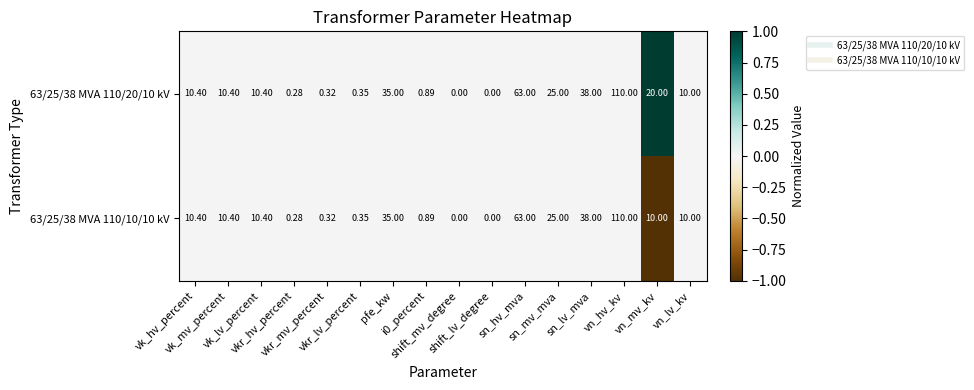

Rank the series at sn_hv_mva from lowest to highest value.

63/25/38 MVA 110/20/10 kV, 63/25/38 MVA 110/10/10 kV